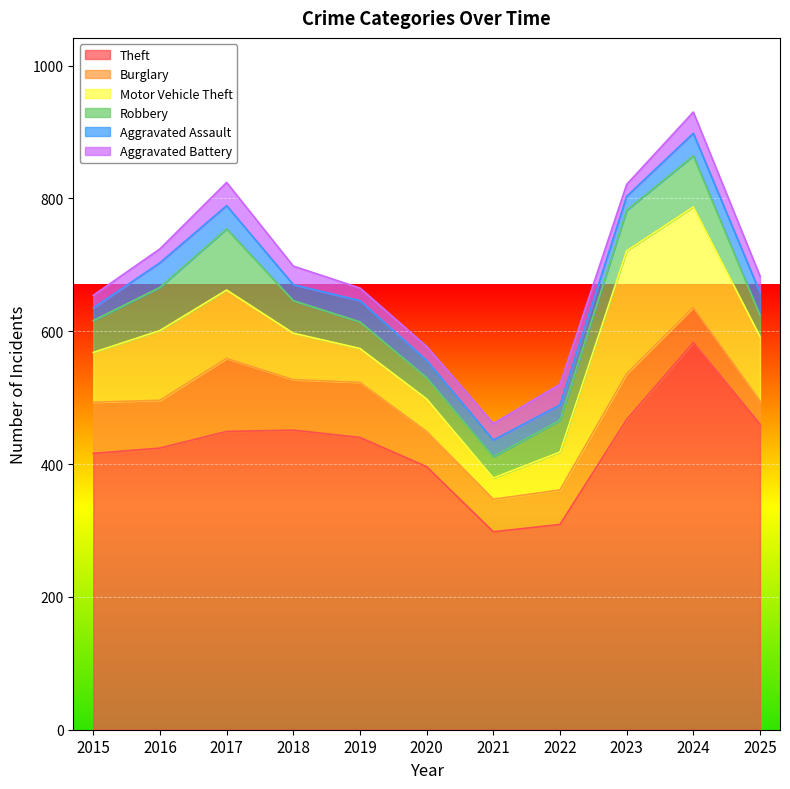

What is the value of the Theft point at the 3rd from the left?

449